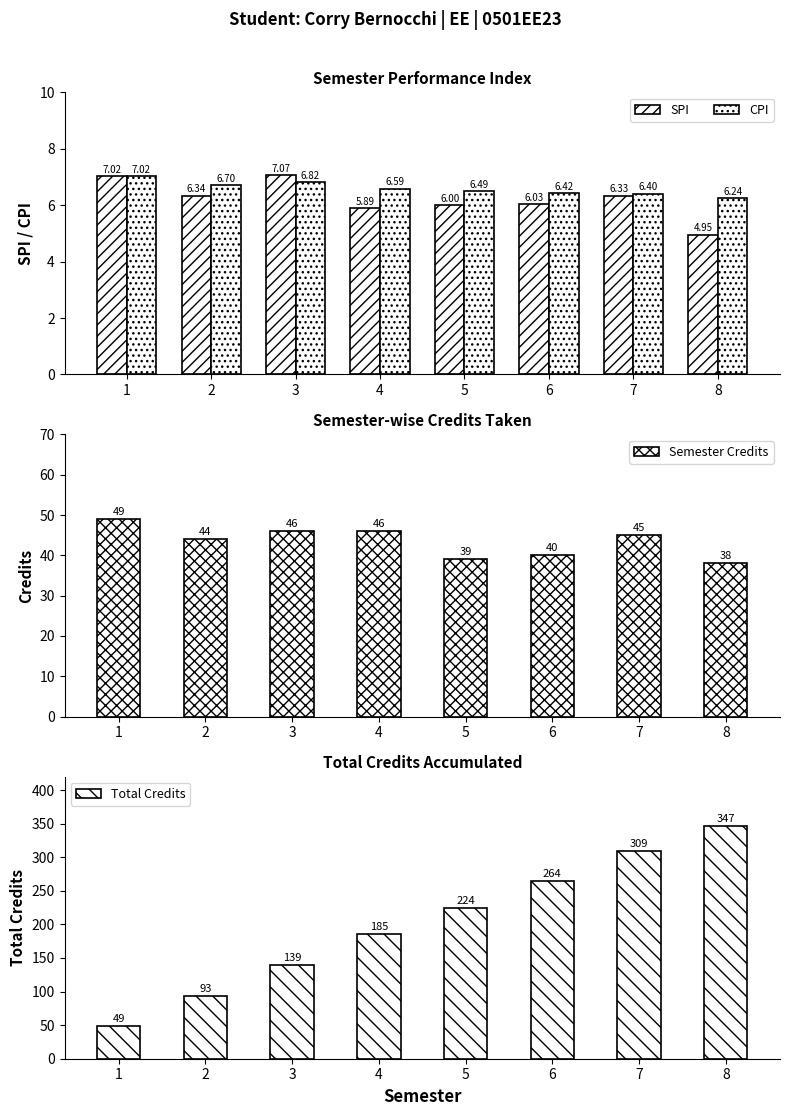

Where does the SPI series first go above 6?

1